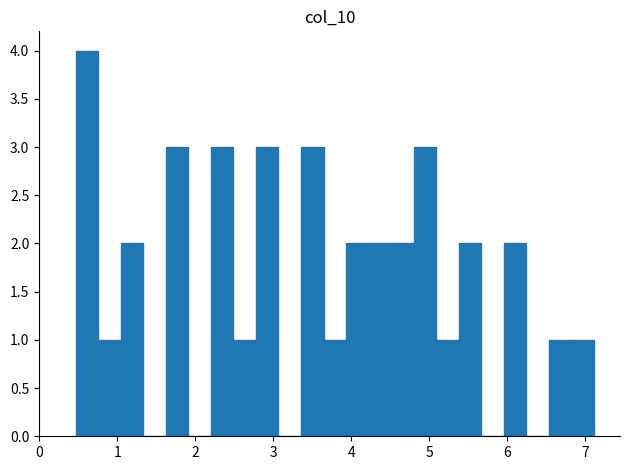

Read against the x-axis, roughly where is the centre of the tallest bar?

0.6